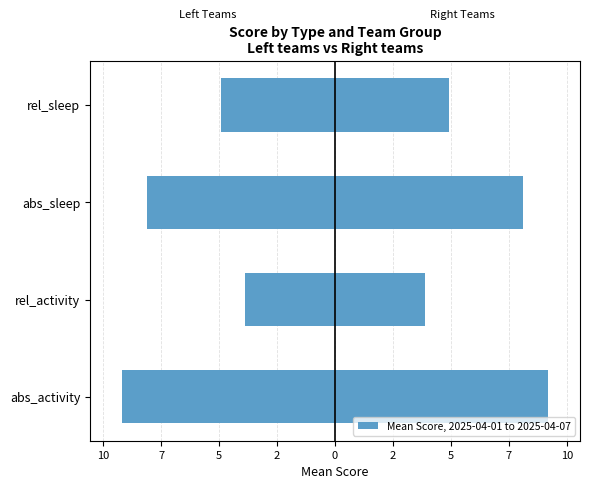

What is the value of the Left (2md23/Arbs/MKZ) bar at the 3rd from the left?

-8.1